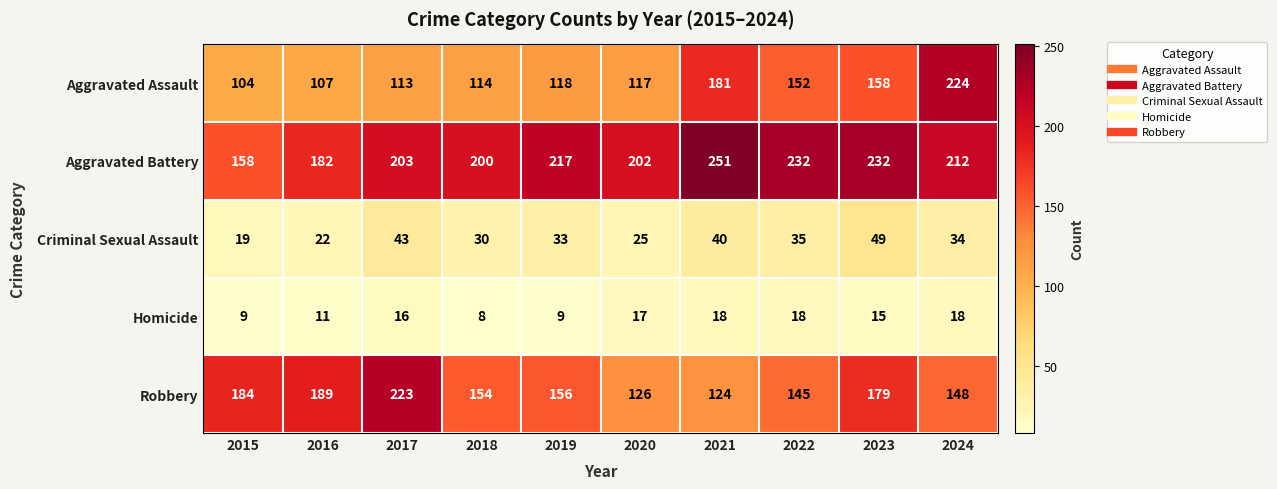

What is the greatest value displayed?

251